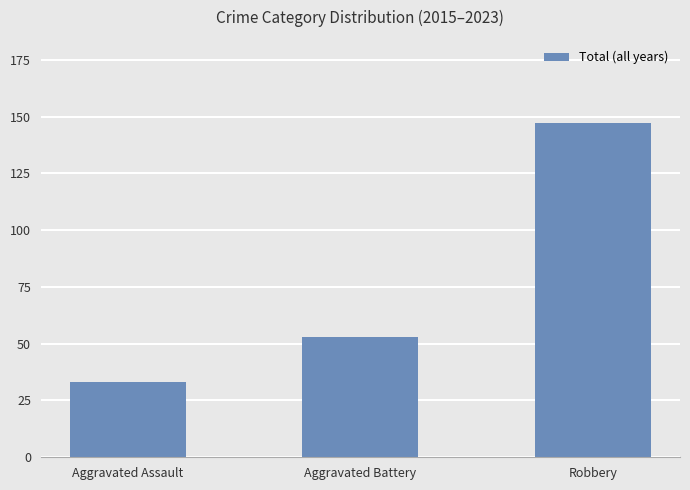

At which label is the value closest to 90?

Aggravated Battery